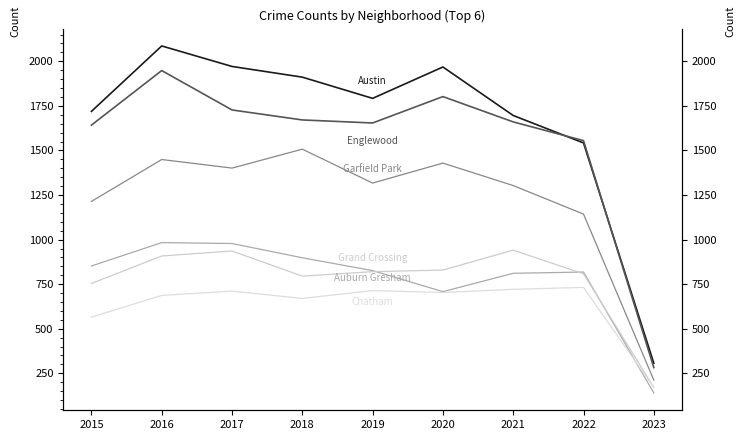

What is the difference between the Garfield Park values at 2021 and 2019?

14